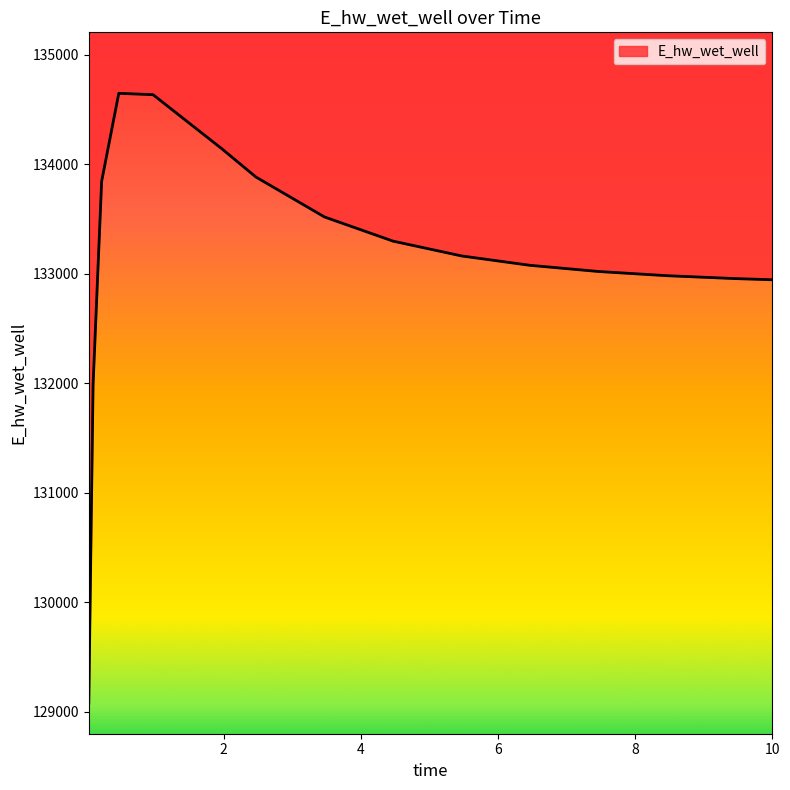

True or false: the data shows 212333.8 at 1.96875.

False